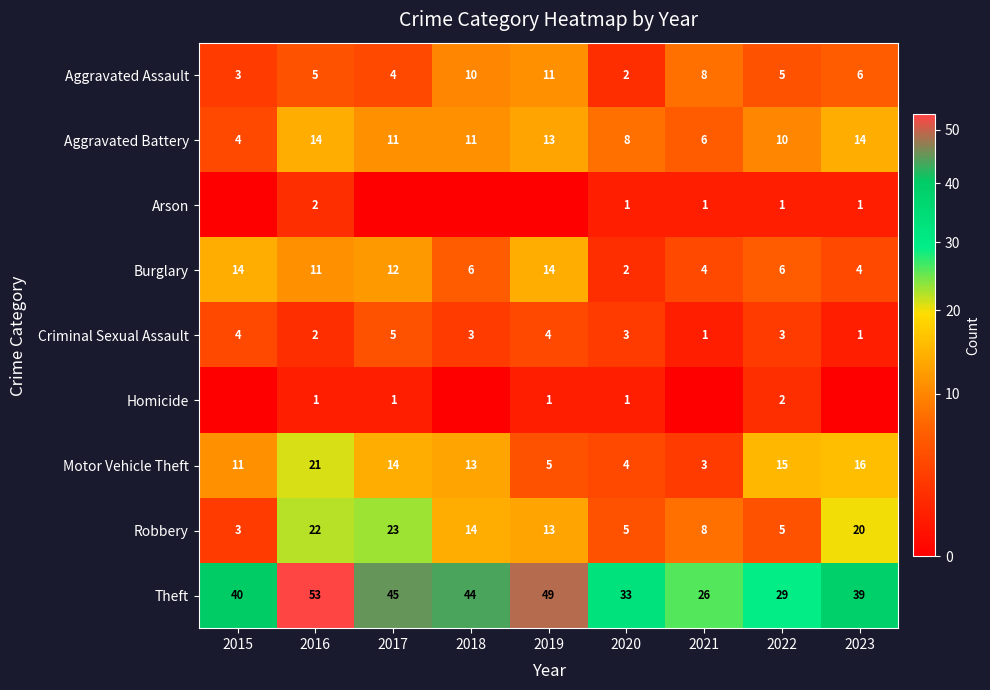

The Robbery series shows 8 at 2021. True or false?

True